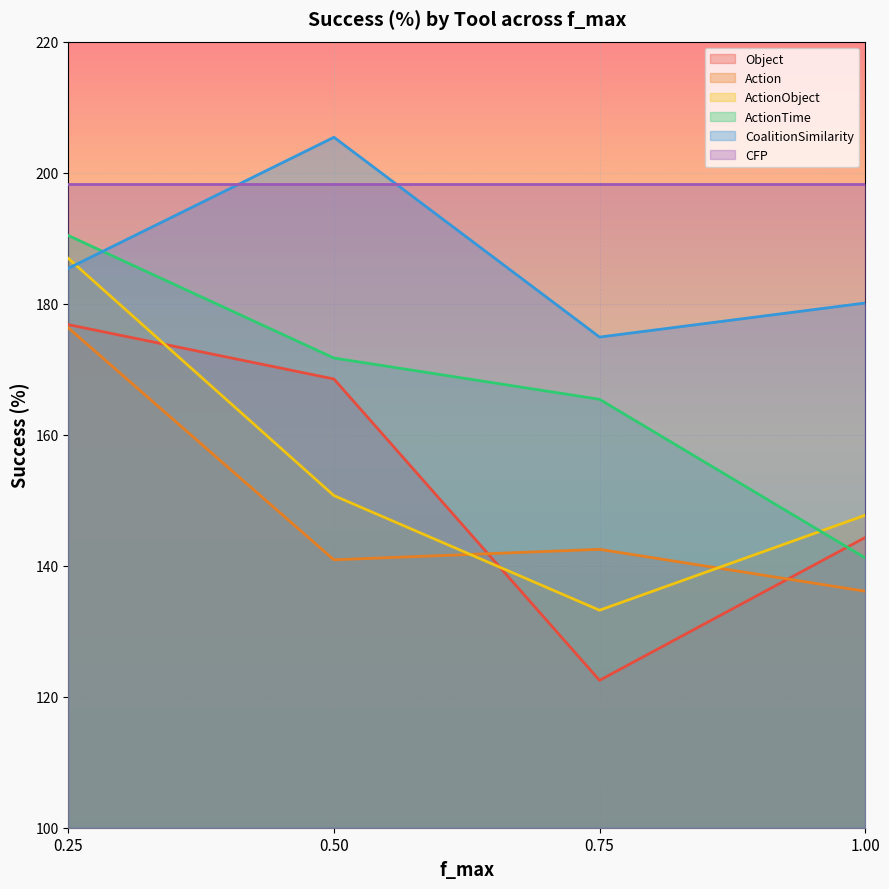

Rank the series at 0.75 from lowest to highest value.

Object, ActionObject, Action, ActionTime, CoalitionSimilarity, CFP